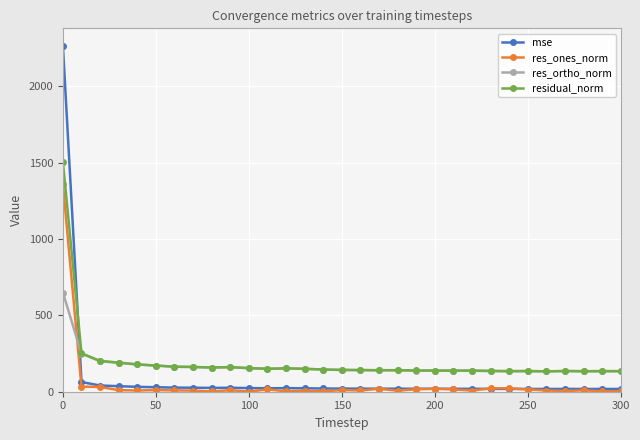

What is the average value of the res_ortho_norm series?

168.5